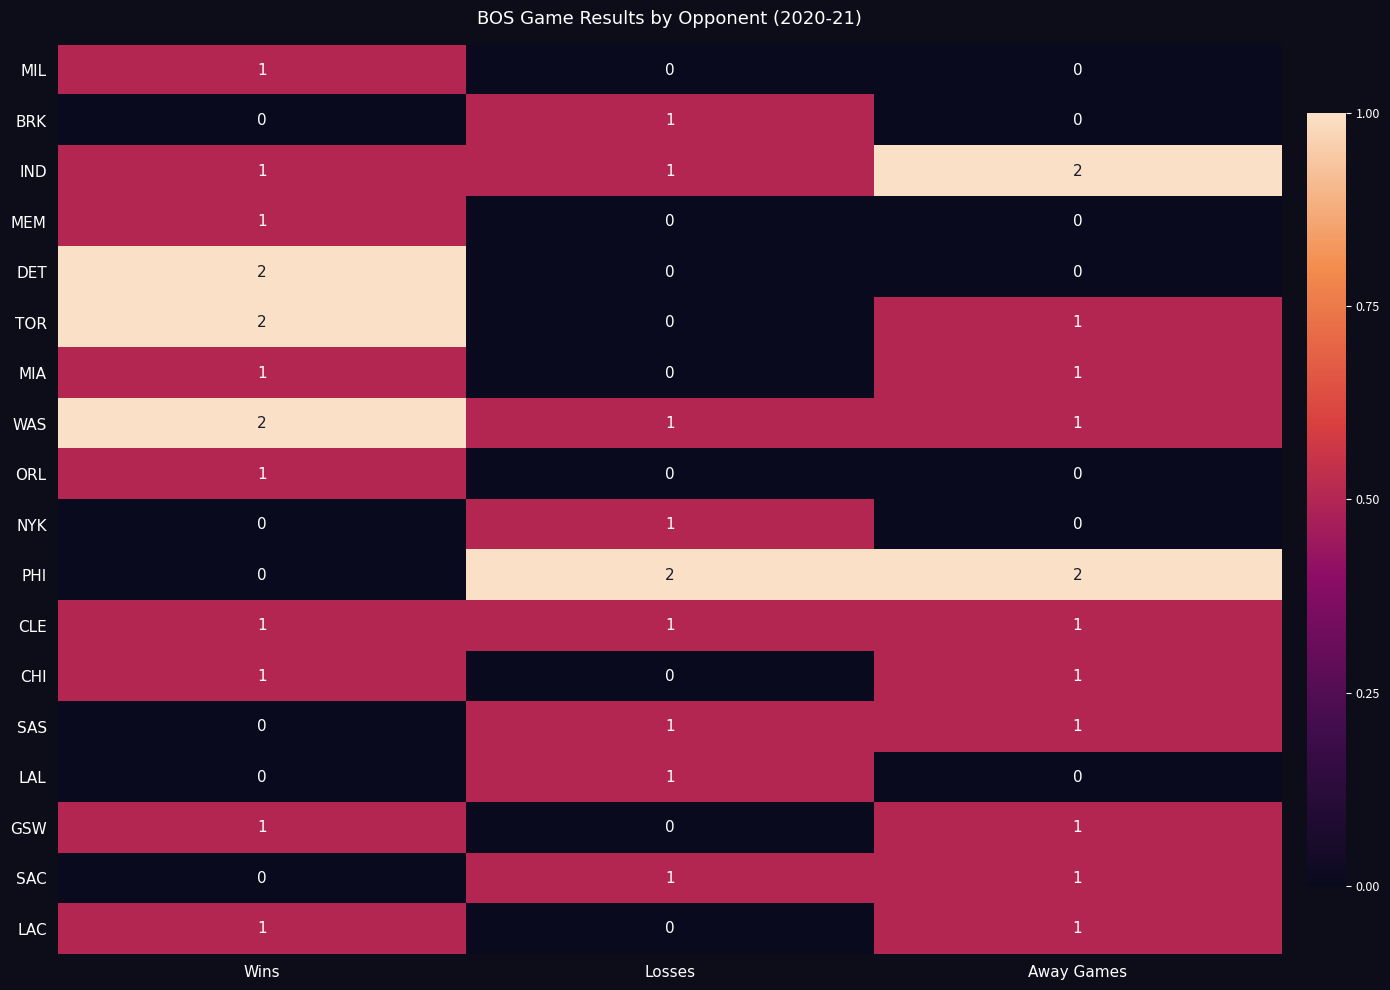

Where is GSW nearest to the value 0?

Losses